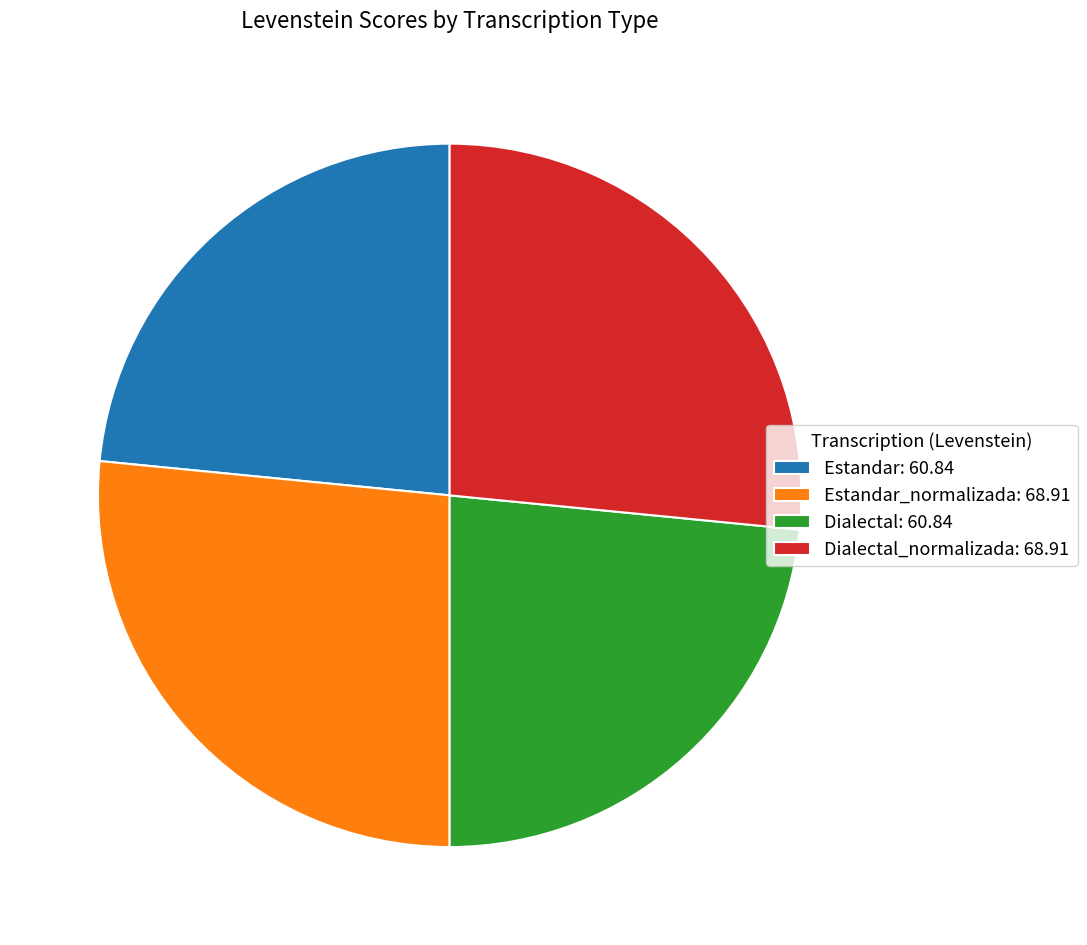

What is the ratio of the value at Dialectal_normalizada: 68.91 to the value at Estandar: 60.84?

1.1